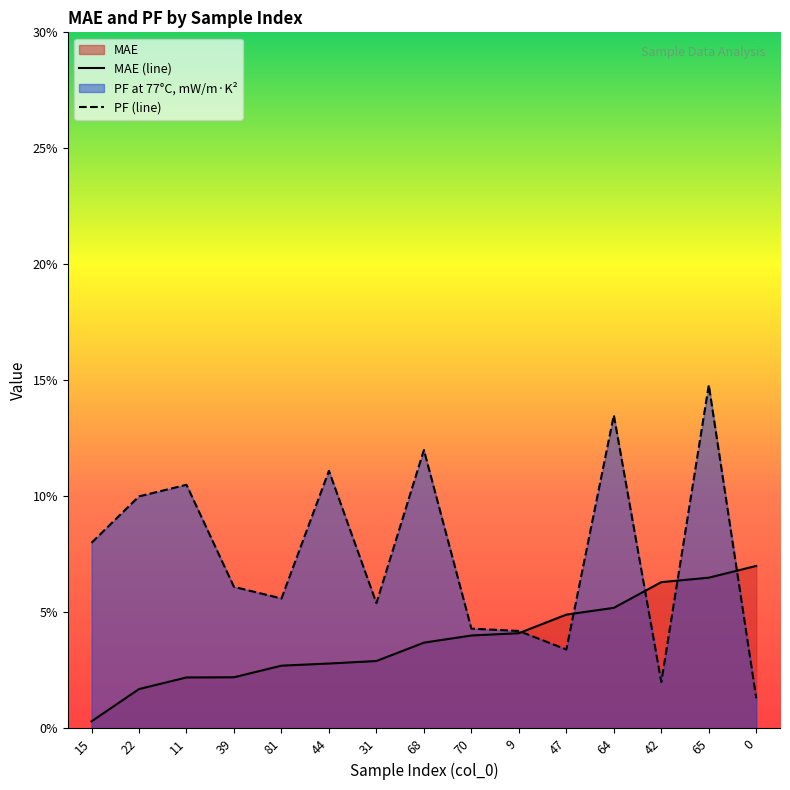

Does the chart have visible grid lines?

No